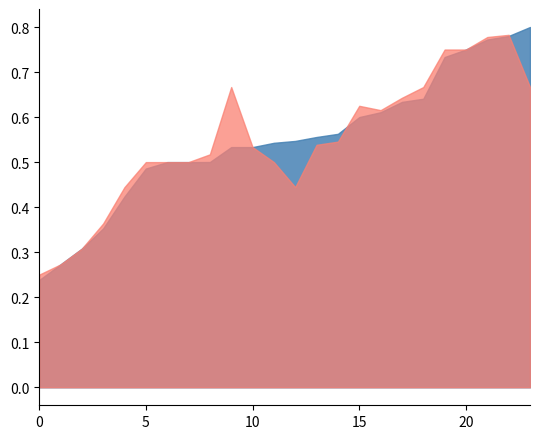

What is the average value of the accuracy series?

0.5